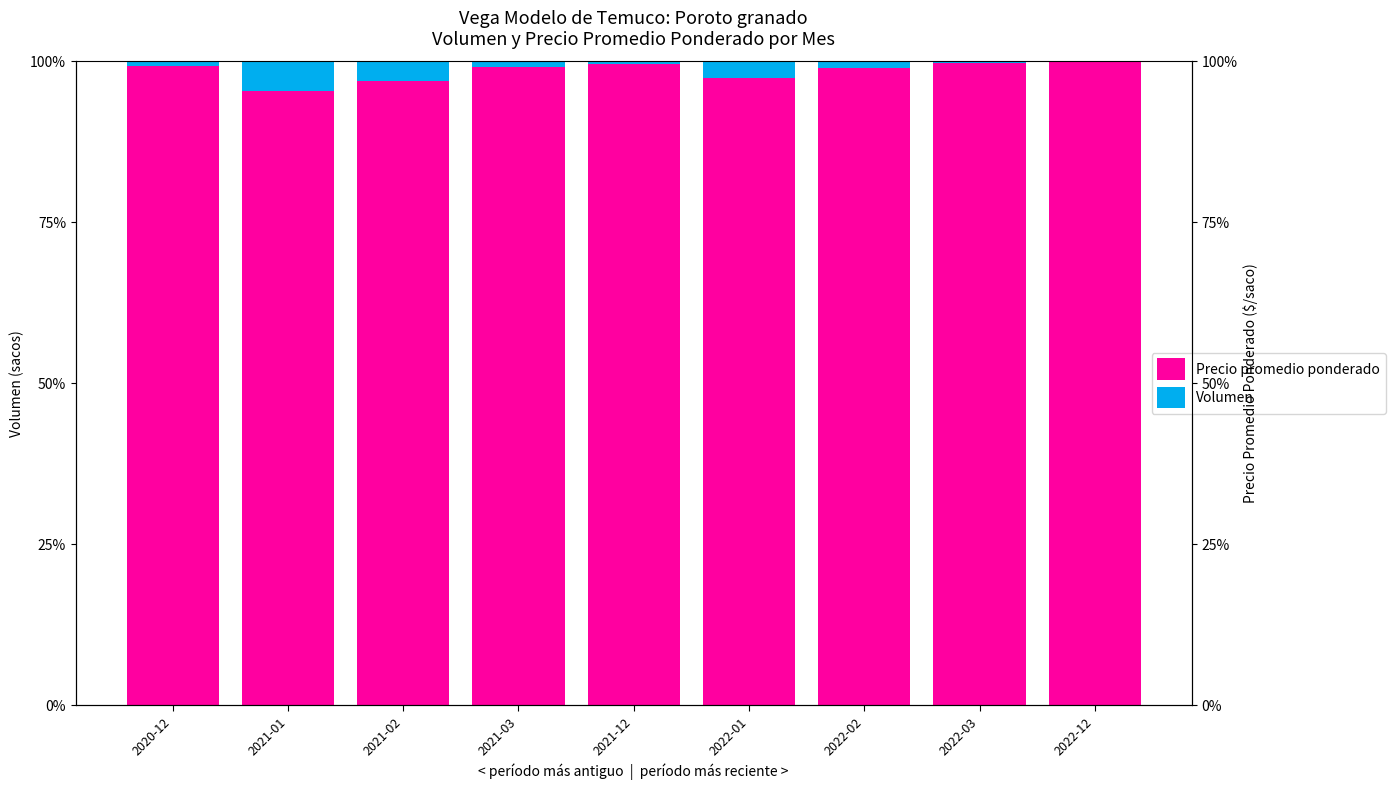

Is it true that Volumen equals 4.6 at 2021-01?

True